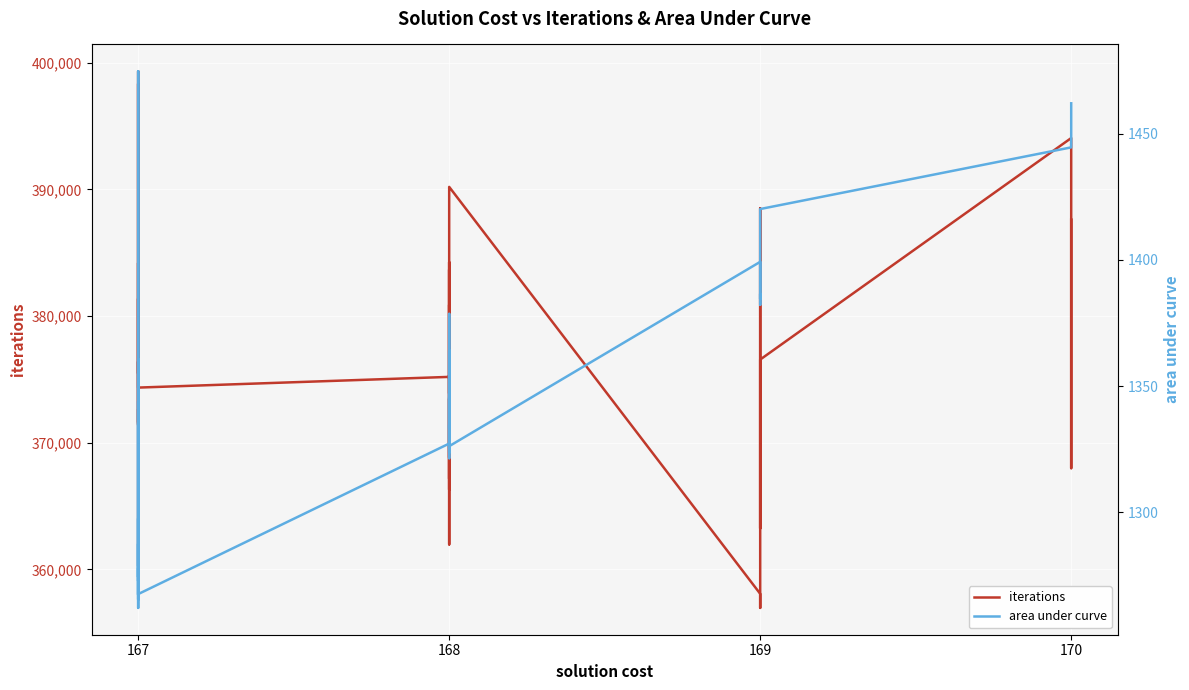

What is the difference between the maximum and minimum values in the area under curve series?

212.8